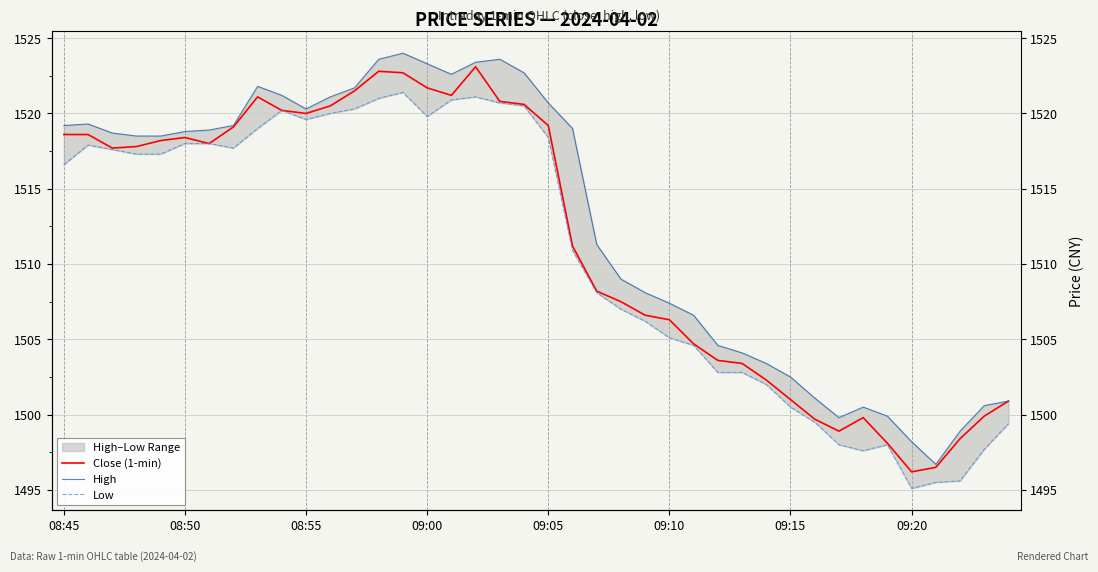

Reading left to right, what are all the values shown in this chart?

Close (1-min): 1518.6	1518.6	1517.7	1517.8	1518.2	1518.4	1518.0	1519.1	1521.1	1520.2	1520.0	1520.5	1521.5	1522.8	1522.7	1521.7	1521.2	1523.1	1520.8	1520.6	1519.2	1511.2	1508.2	1507.5	1506.6	1506.3	1504.7	1503.6	1503.4	1502.3	1501.0	1499.7	1498.9	1499.8	1498.1	1496.2	1496.5	1498.4	1499.9	1500.9
High: 1519.2	1519.3	1518.7	1518.5	1518.5	1518.8	1518.9	1519.2	1521.8	1521.2	1520.3	1521.1	1521.7	1523.6	1524.0	1523.3	1522.6	1523.4	1523.6	1522.7	1520.7	1519.0	1511.3	1509.0	1508.1	1507.4	1506.6	1504.6	1504.1	1503.4	1502.5	1501.1	1499.8	1500.5	1499.9	1498.2	1496.7	1498.9	1500.6	1500.9
Low: 1516.6	1517.9	1517.6	1517.3	1517.3	1518.0	1518.0	1517.7	1519.0	1520.2	1519.6	1520.0	1520.3	1521.0	1521.4	1519.8	1520.9	1521.1	1520.7	1520.5	1518.4	1510.9	1508.1	1507.0	1506.2	1505.1	1504.6	1502.8	1502.8	1502.0	1500.5	1499.5	1498.0	1497.6	1498.0	1495.1	1495.5	1495.6	1497.7	1499.4